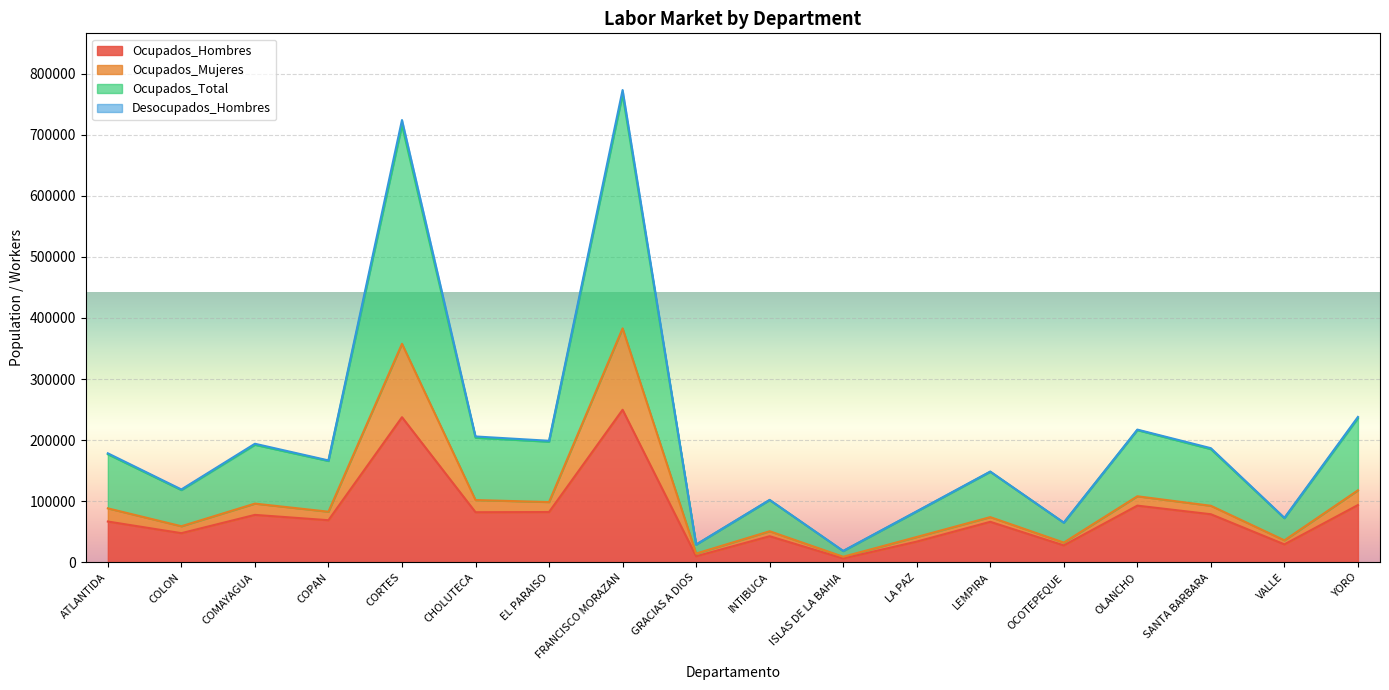

The Ocupados_Hombres series shows 428572 at FRANCISCO MORAZAN. True or false?

False